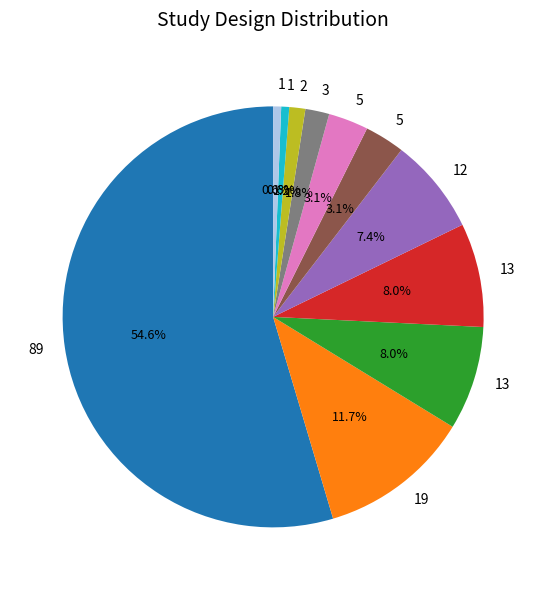

Is there a majority slice in this chart?

Yes